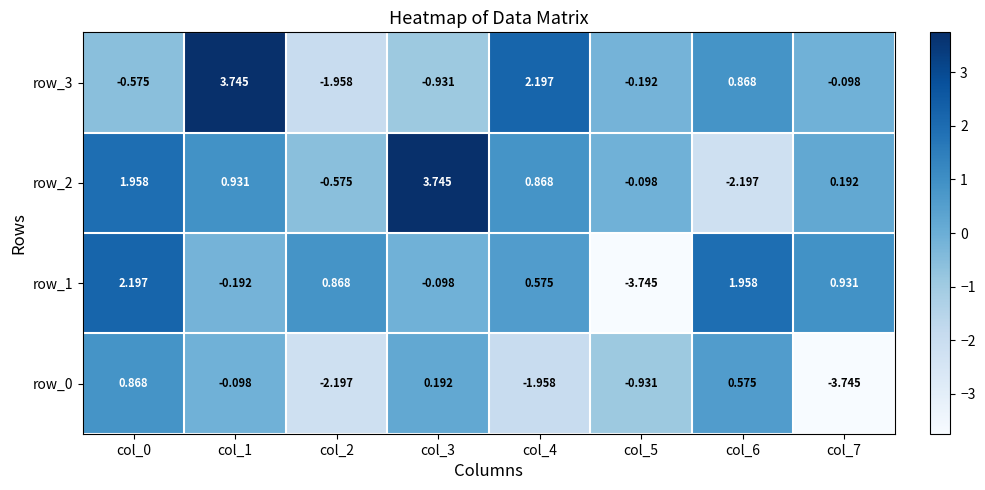

Is the value of row_3 at col_2 greater than the value of row_0 at col_2?

Yes